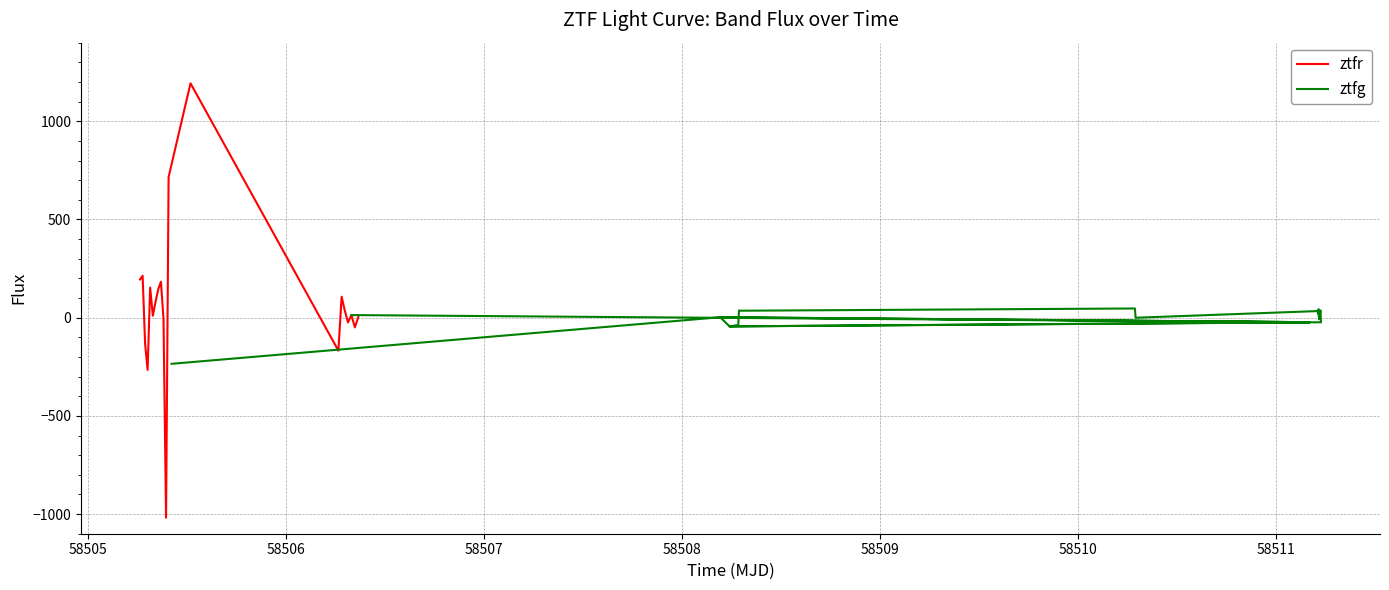

What is the maximum value for ztfr?

1193.0